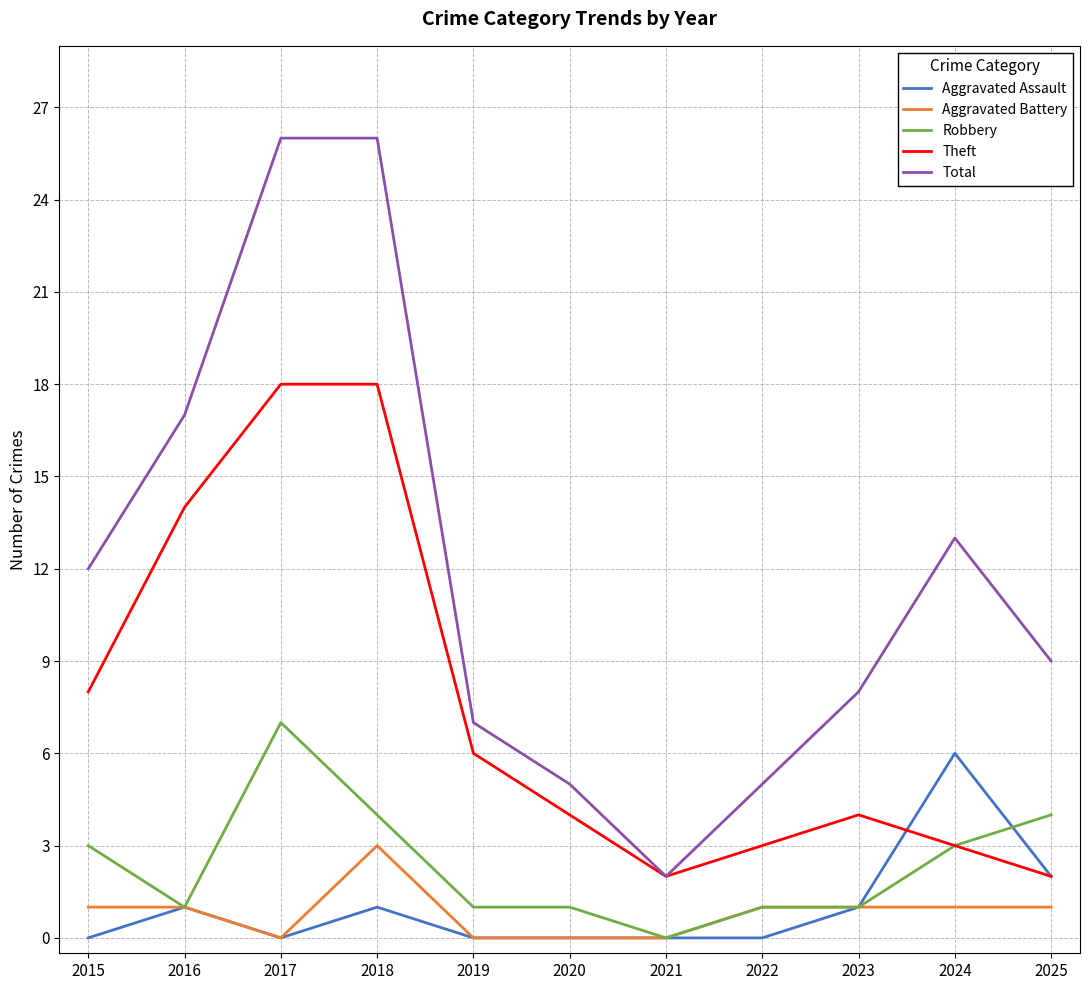

The Aggravated Battery series shows 1 at 2024. True or false?

True